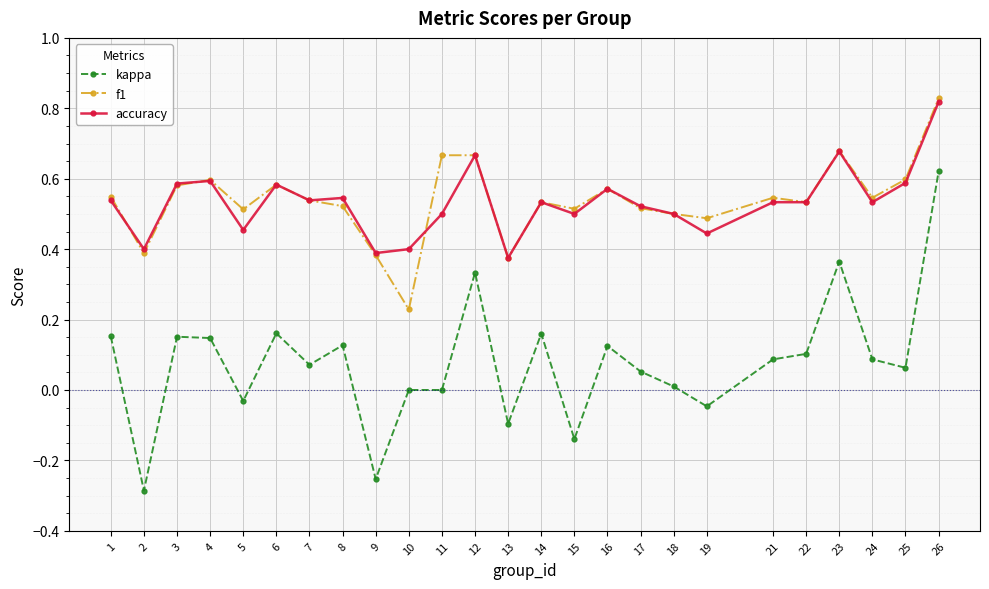

Count the number of data series in this chart.

3